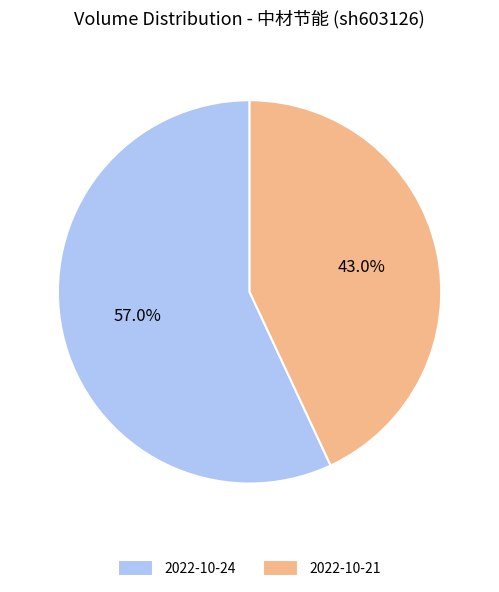

What is the total percentage of 2022-10-21 and 2022-10-24?

100.0%